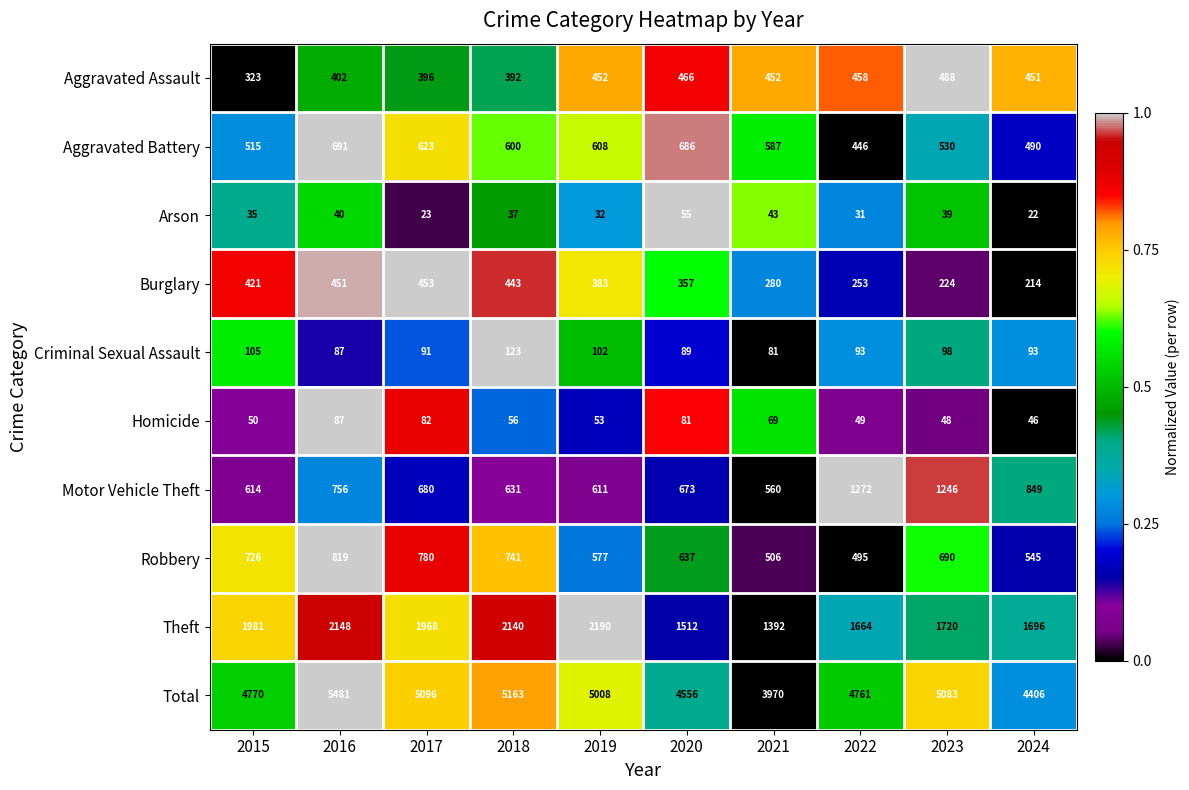

At 2019, list the series in order from largest to smallest.

Total, Theft, Motor Vehicle Theft, Aggravated Battery, Robbery, Aggravated Assault, Burglary, Criminal Sexual Assault, Homicide, Arson